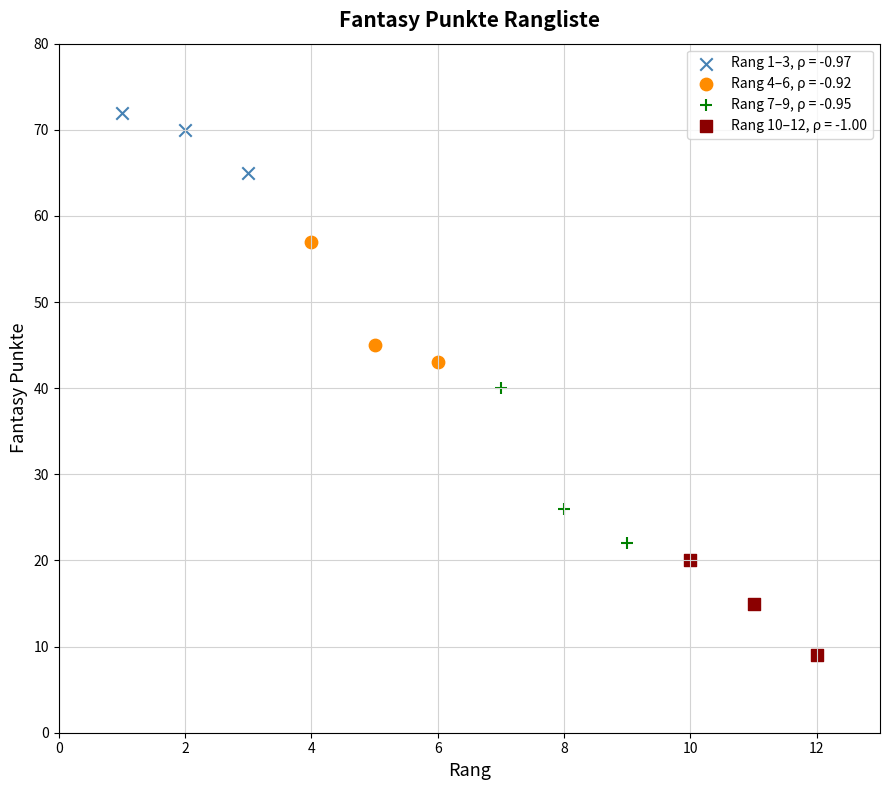

Which series has the widest spread of Y values?

Rang 7–9, ρ = -0.95